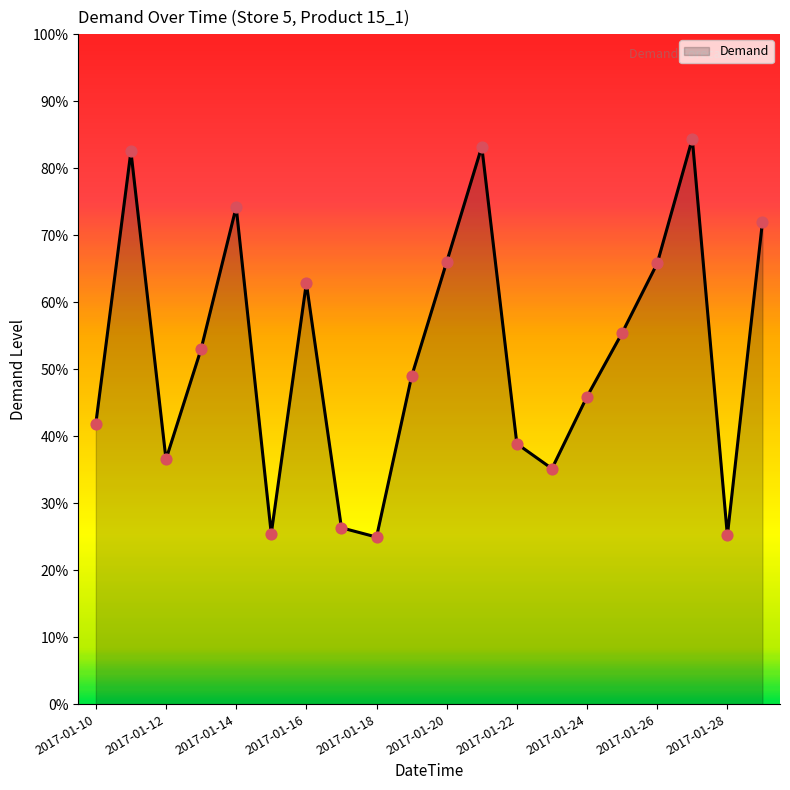

Which has a higher value, 2017-01-29 or 2017-01-10?

2017-01-29